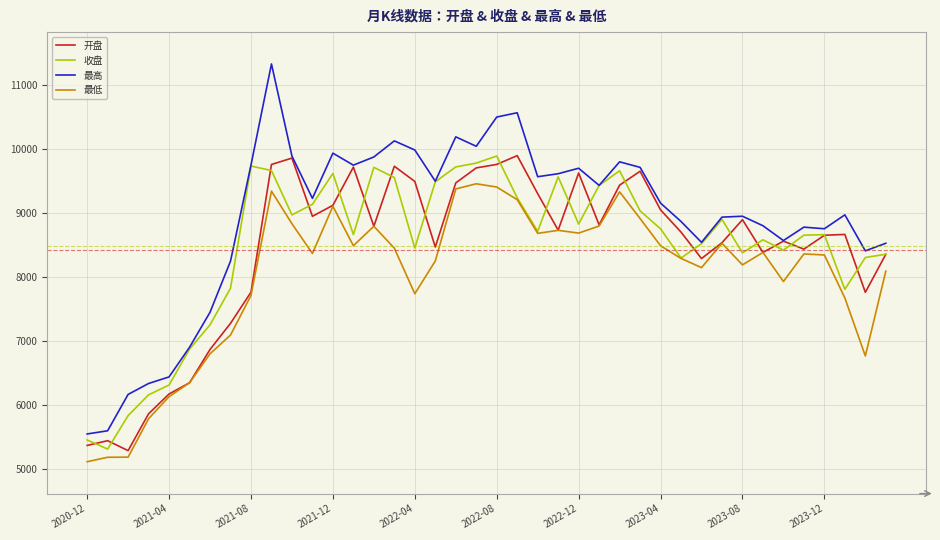

Which series has the largest total across all categories?

最高